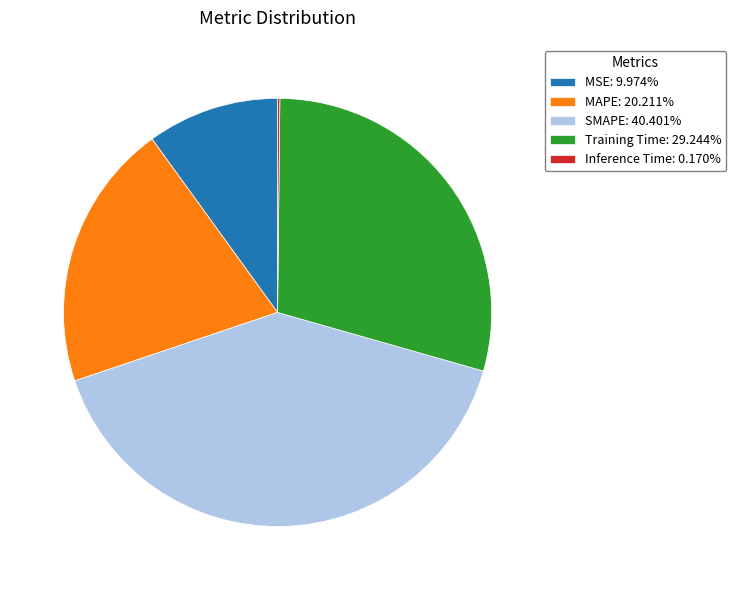

Approximately how many times larger is the value at MSE compared to Training Time?

0.3